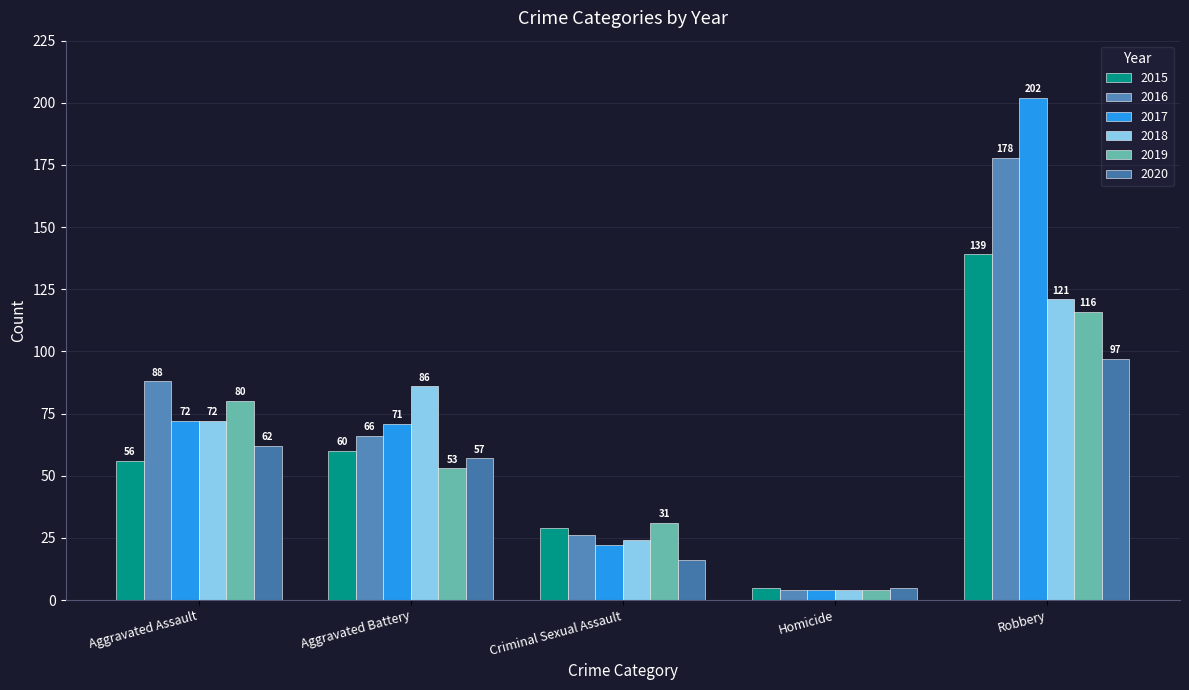

Reading right to left, what are all the values shown in this chart?

2015: 139	5	29	60	56
2016: 178	4	26	66	88
2017: 202	4	22	71	72
2018: 121	4	24	86	72
2019: 116	4	31	53	80
2020: 97	5	16	57	62